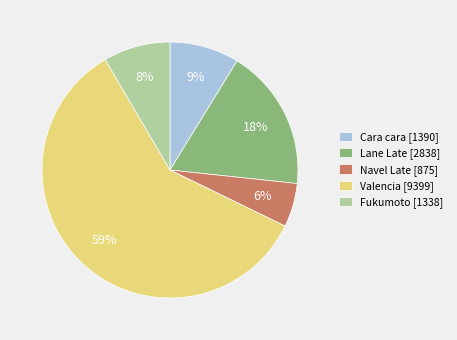

To the nearest percent, what percentage of the pie is Fukumoto [1338]?

8%